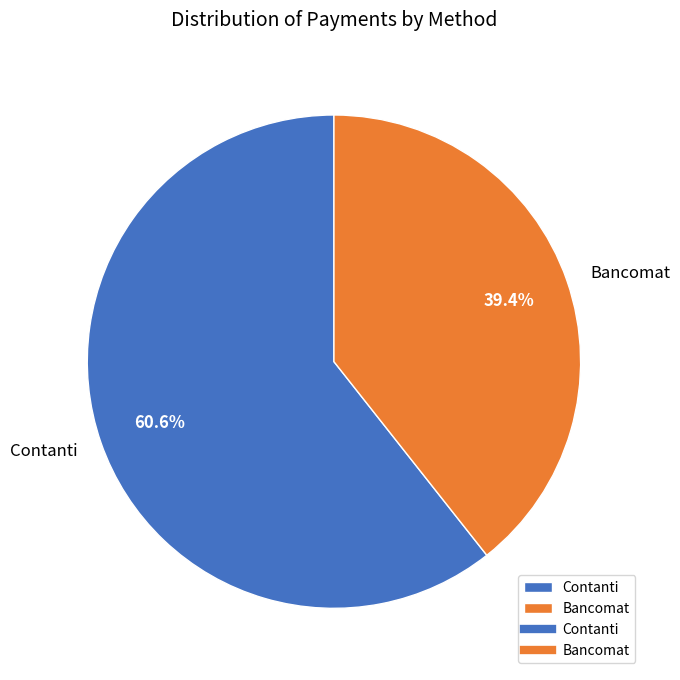

To the nearest percent, what is the difference between the largest and smallest slice percentages?

21%